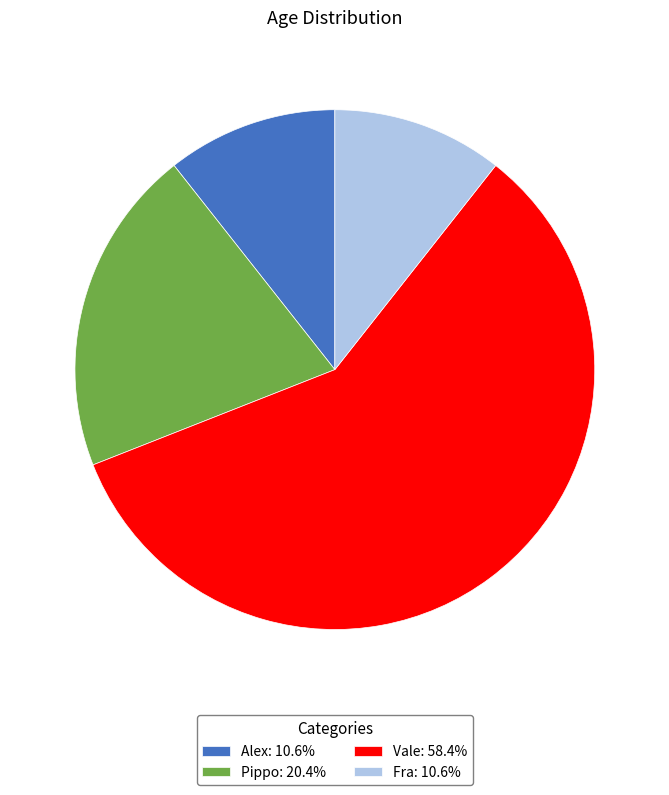

Does any single category account for the majority?

Yes